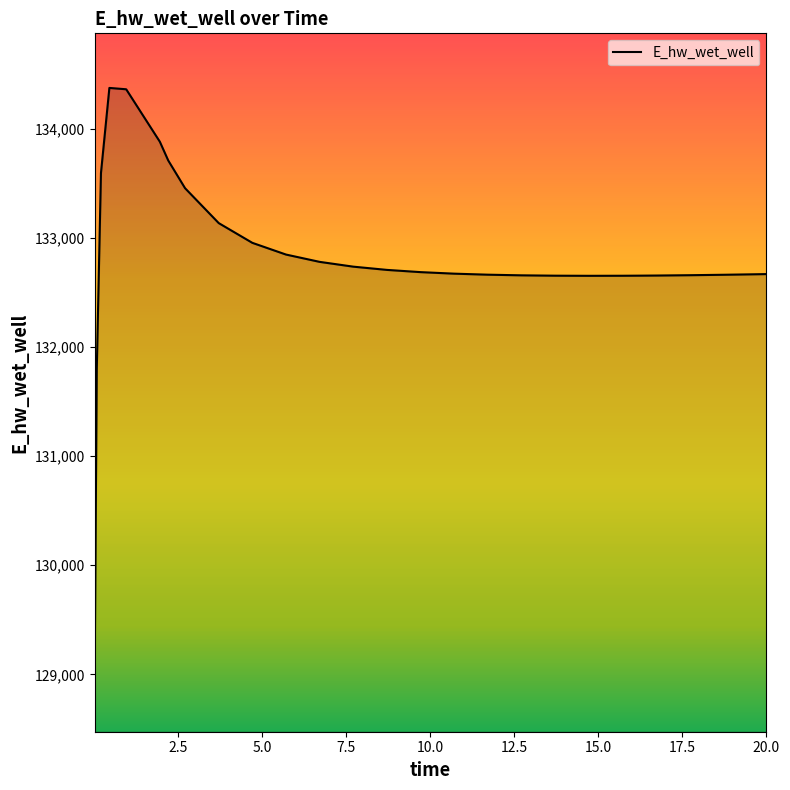

What is the maximum value shown in the chart?

134372.4